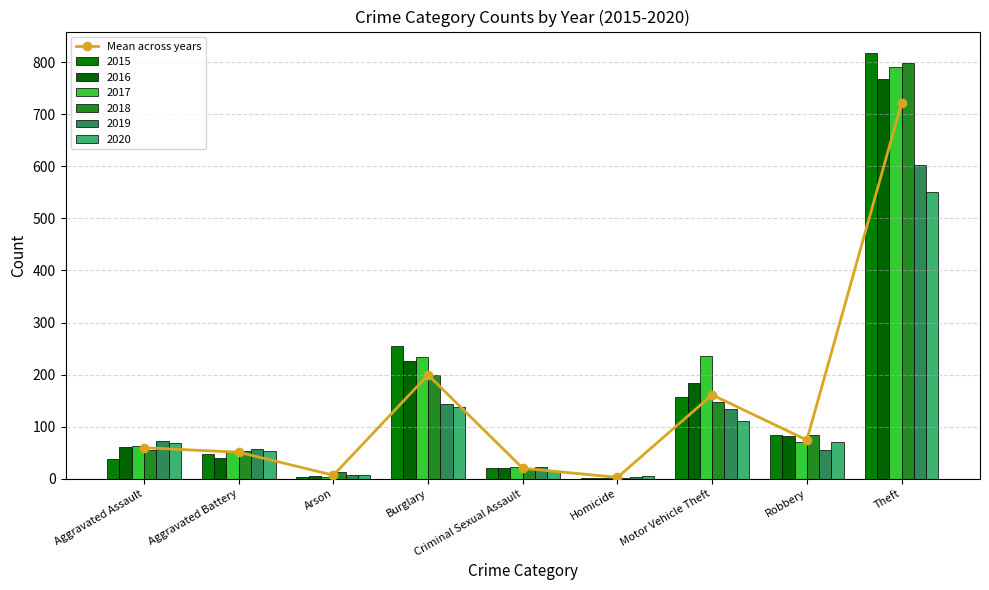

What is the approximate value at Theft?

721.2